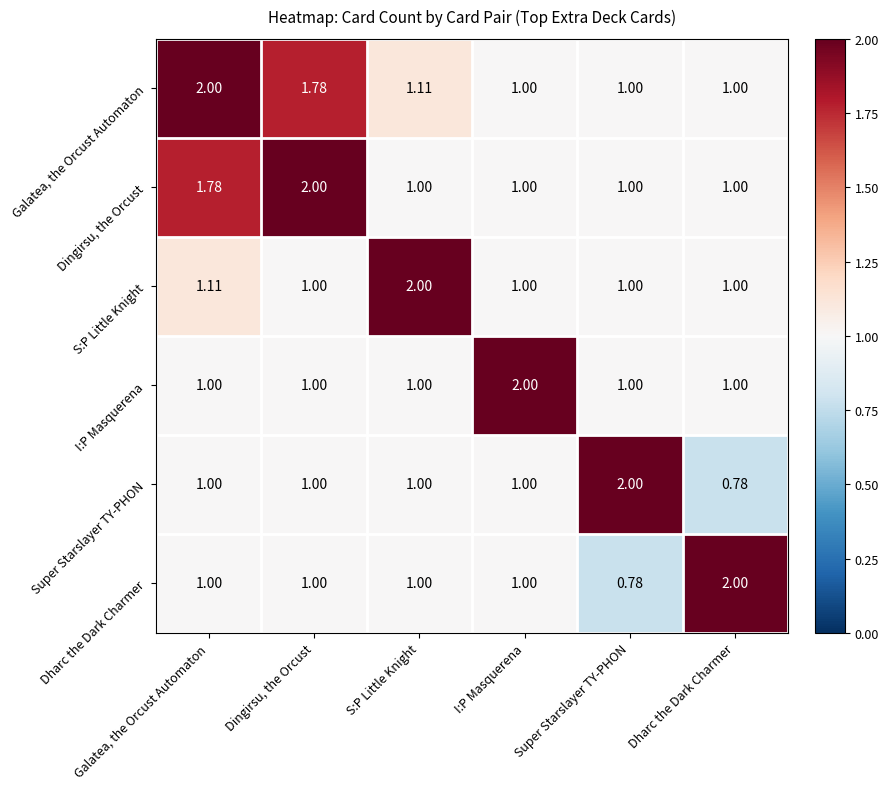

Which series has the largest total across all categories?

Galatea, the Orcust Automaton